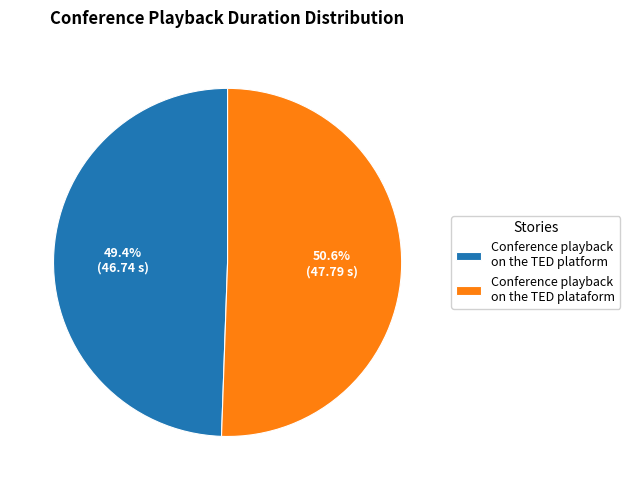

To the nearest percent, what is the difference between the Conference playback on the TED plataform and Conference playback on the TED platform slice percentages?

1%